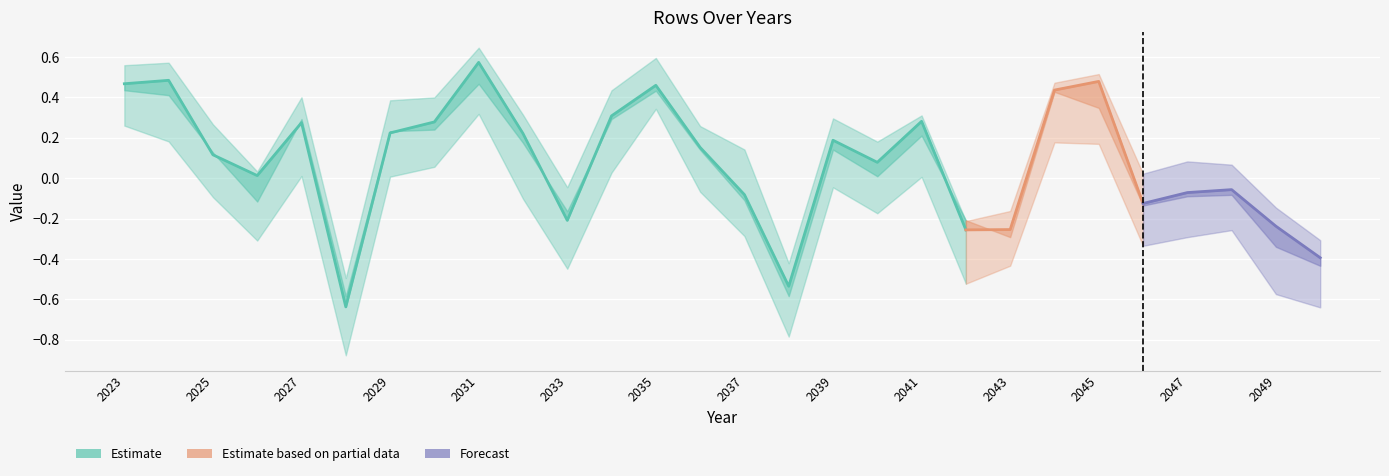

Where does the data first go above 0?

2023